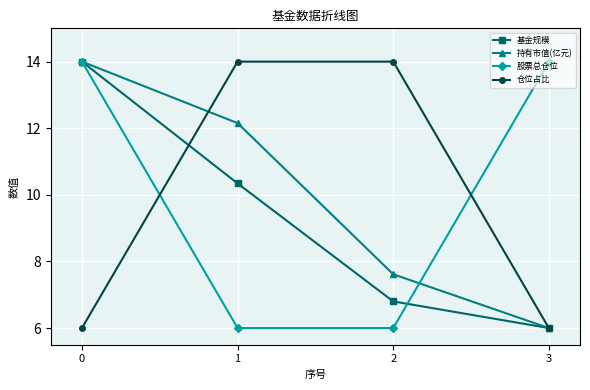

What is the value of the 仓位占比 point at the 3rd from the left?

14.0